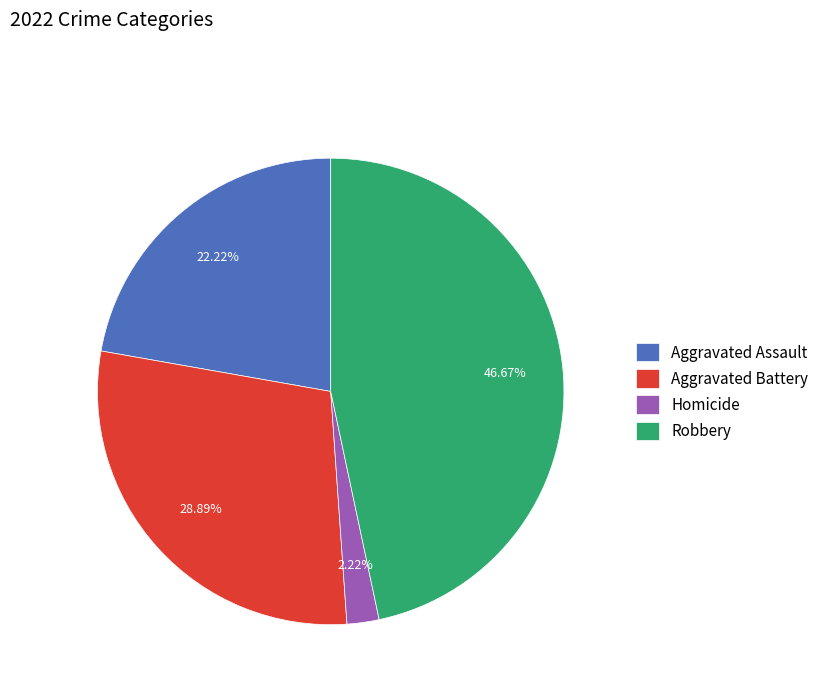

What is the smallest slice in the pie chart?

Homicide